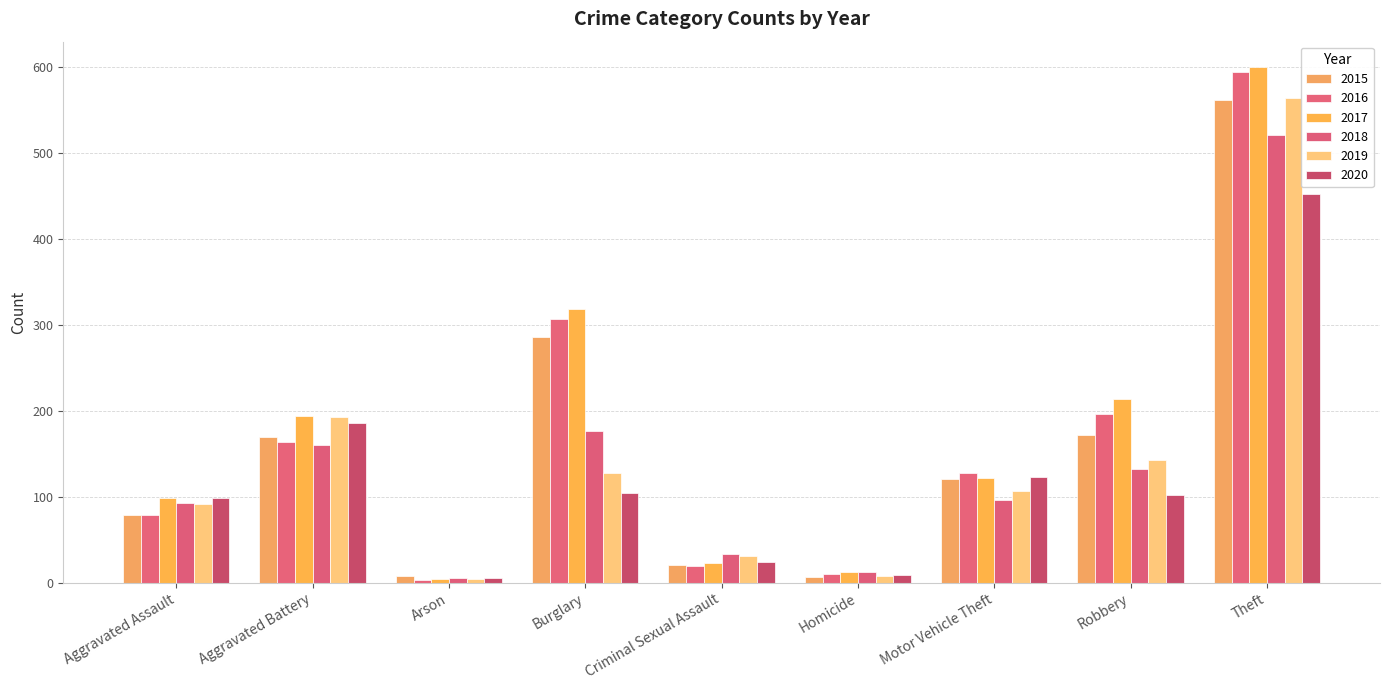

Rank the series at Aggravated Battery from highest to lowest value.

2017, 2019, 2020, 2015, 2016, 2018